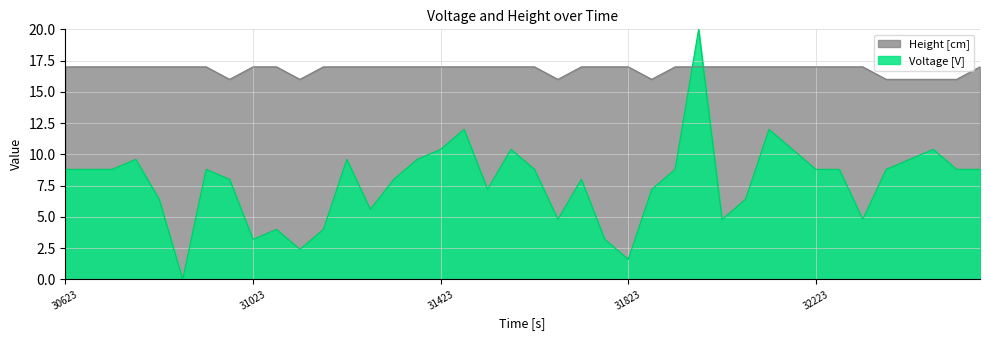

What is the difference between the maximum and minimum values in the Height [cm] series?

1.0